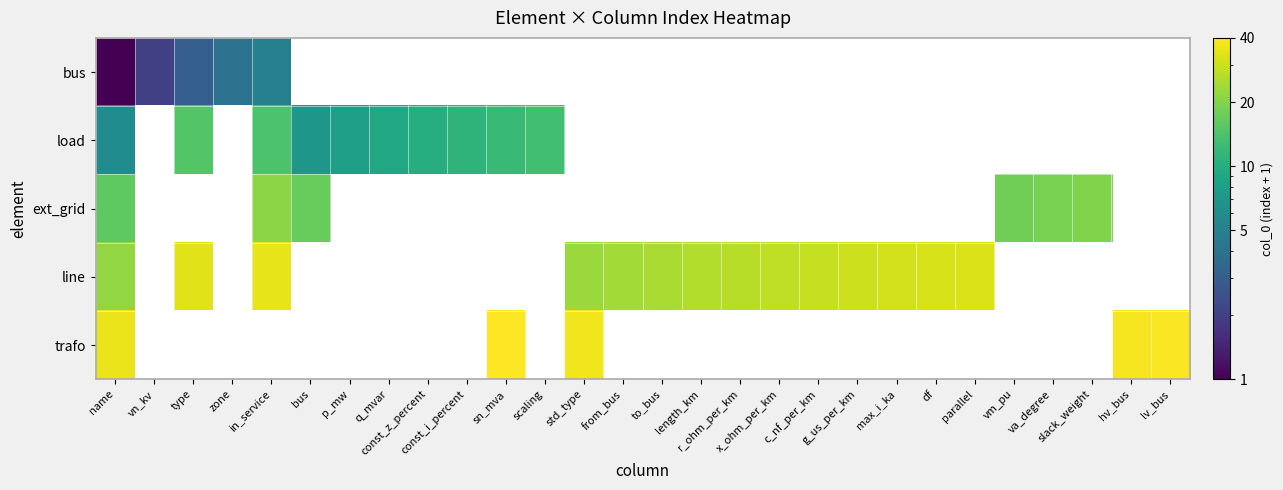

At which category is the sum across all series the highest?

name